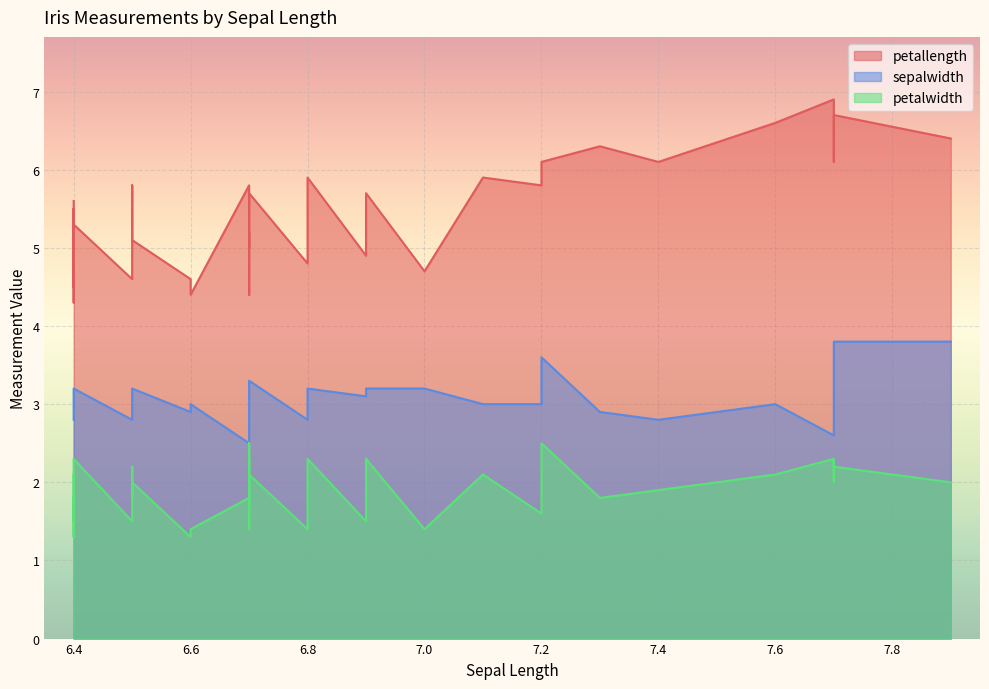

What is the label of the 40th point from the left?

6.4